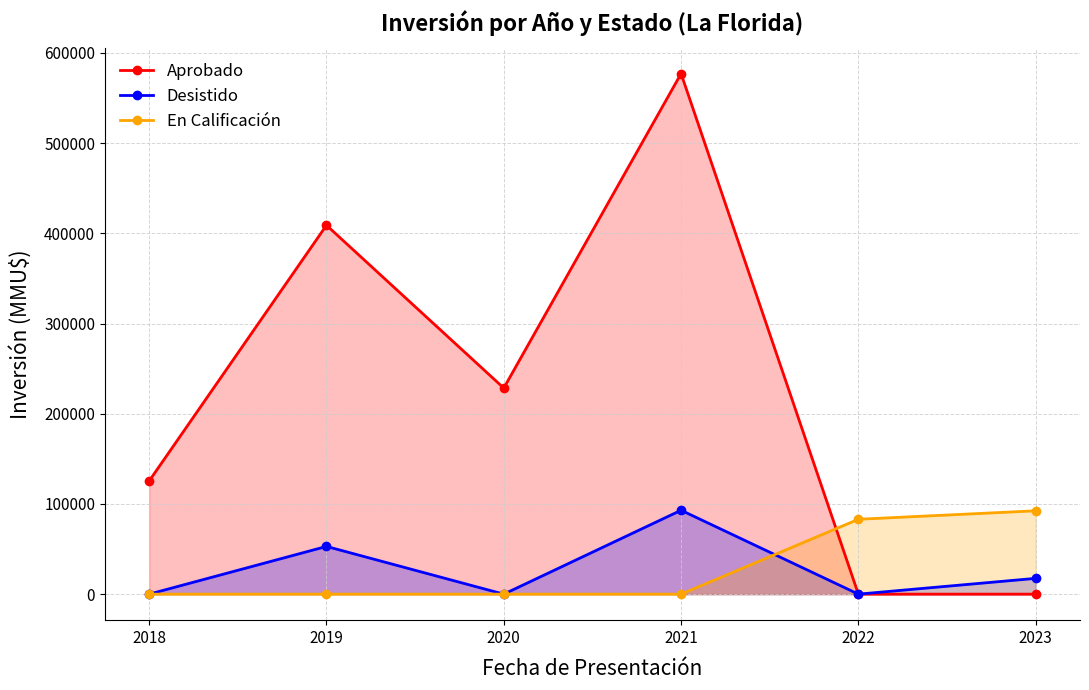

Rank the series by their maximum value, from lowest to highest.

En Calificación, Desistido, Aprobado